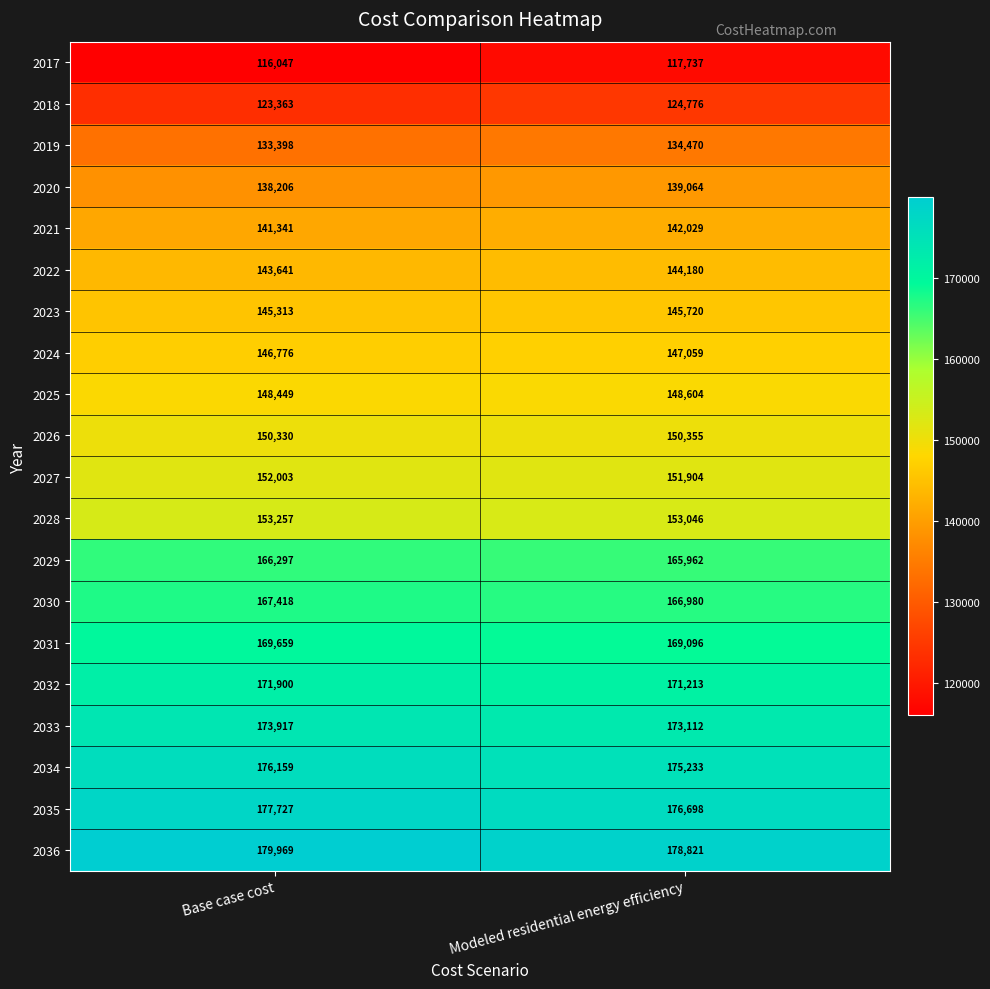

List the series in order of their peak value, lowest first.

2017, 2018, 2019, 2020, 2021, 2022, 2023, 2024, 2025, 2026, 2027, 2028, 2029, 2030, 2031, 2032, 2033, 2034, 2035, 2036